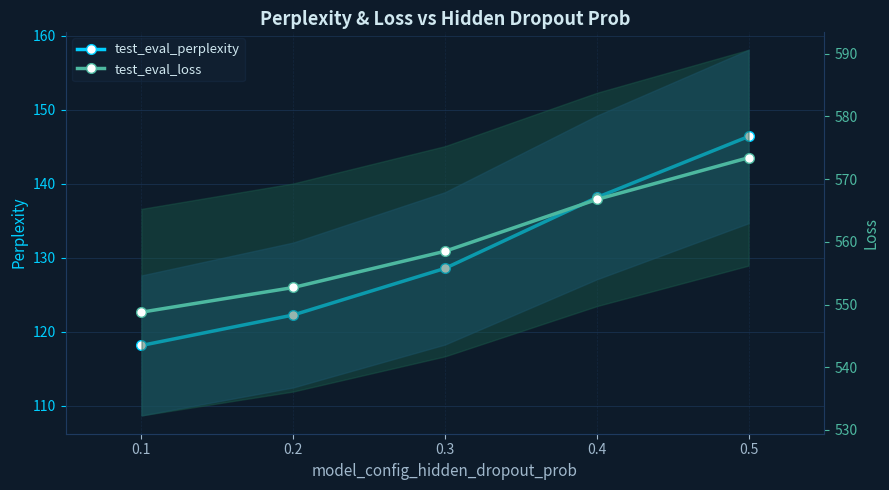

What is the spread (max minus min) of values at 0.1?

430.6